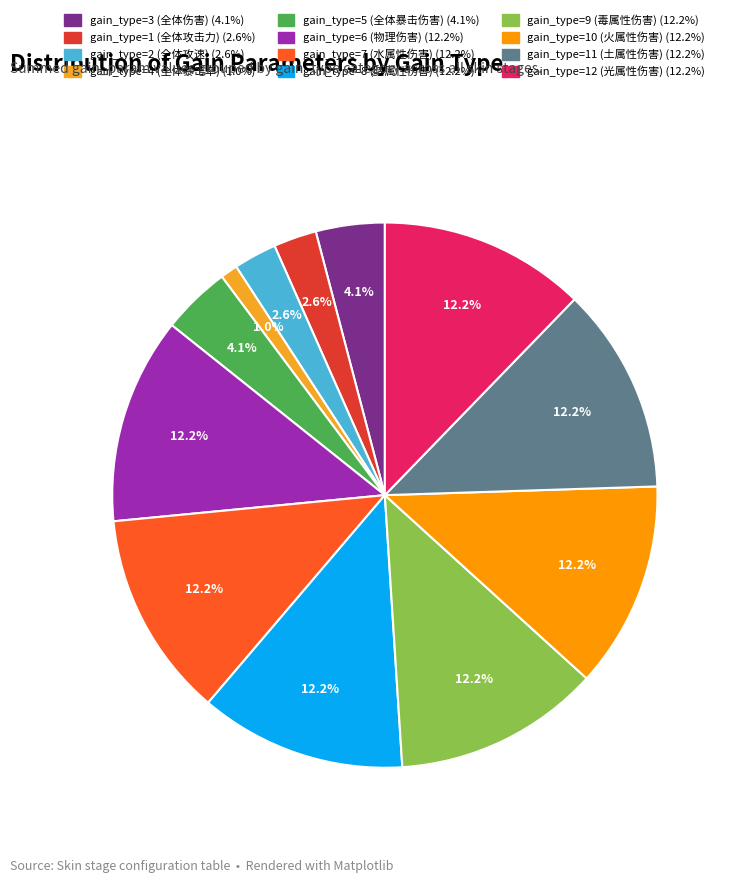

Is there a majority slice in this chart?

No